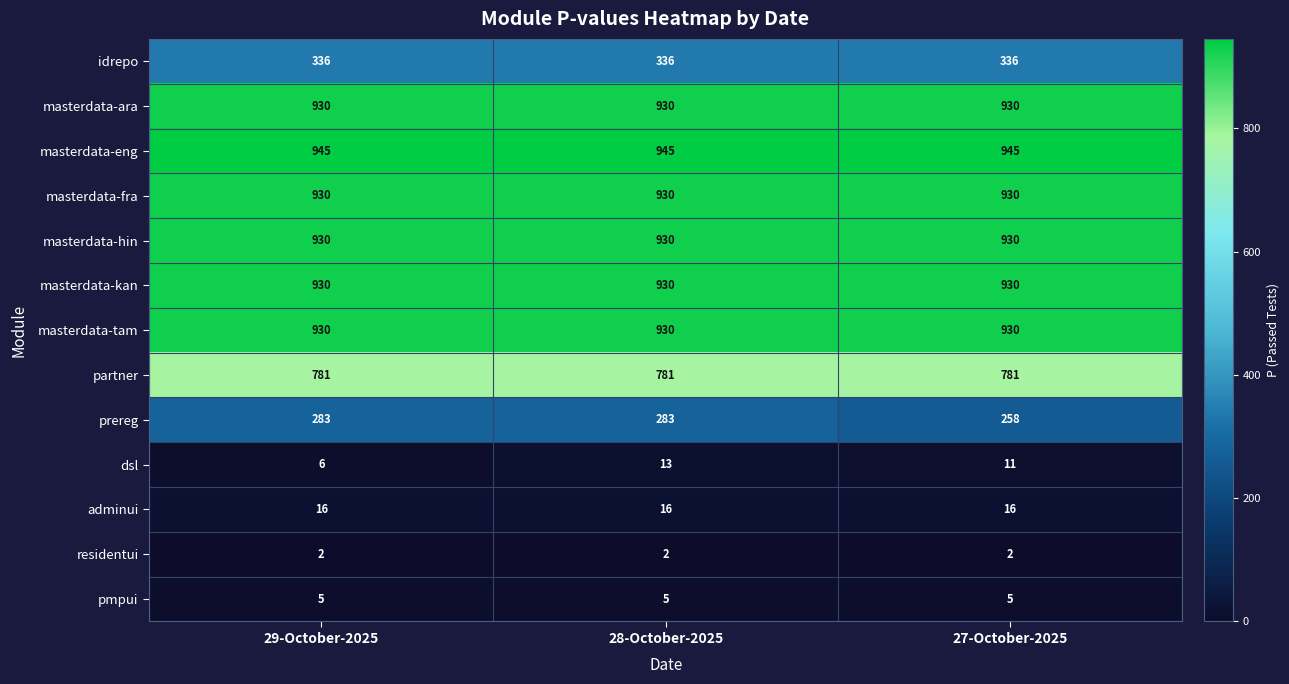

The value of pmpui at 29-October-2025 is 2. True or false?

False